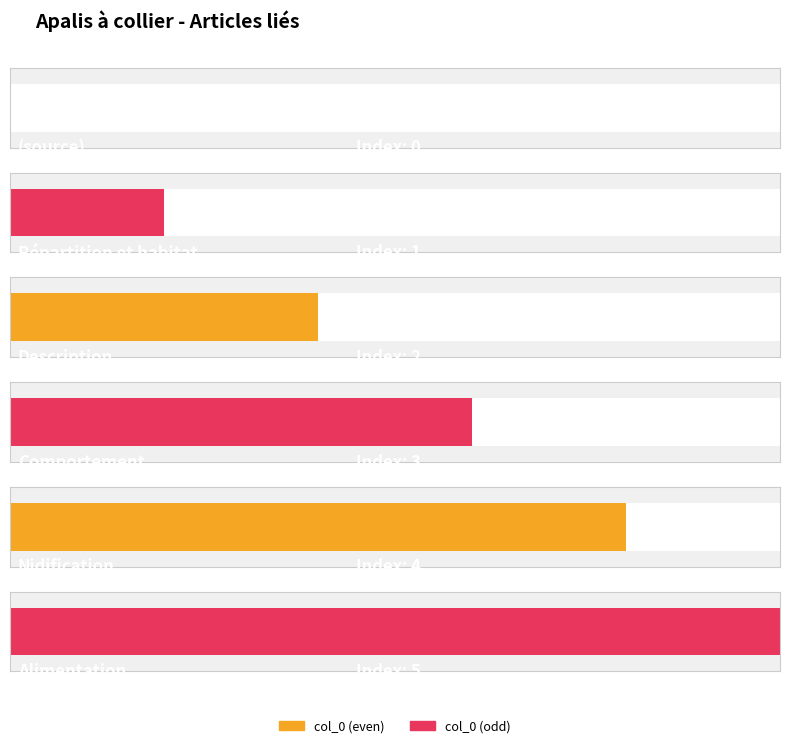

Rank the categories by value from lowest to highest.

(source), Répartition et habitat, Description, Comportement, Nidification, Alimentation